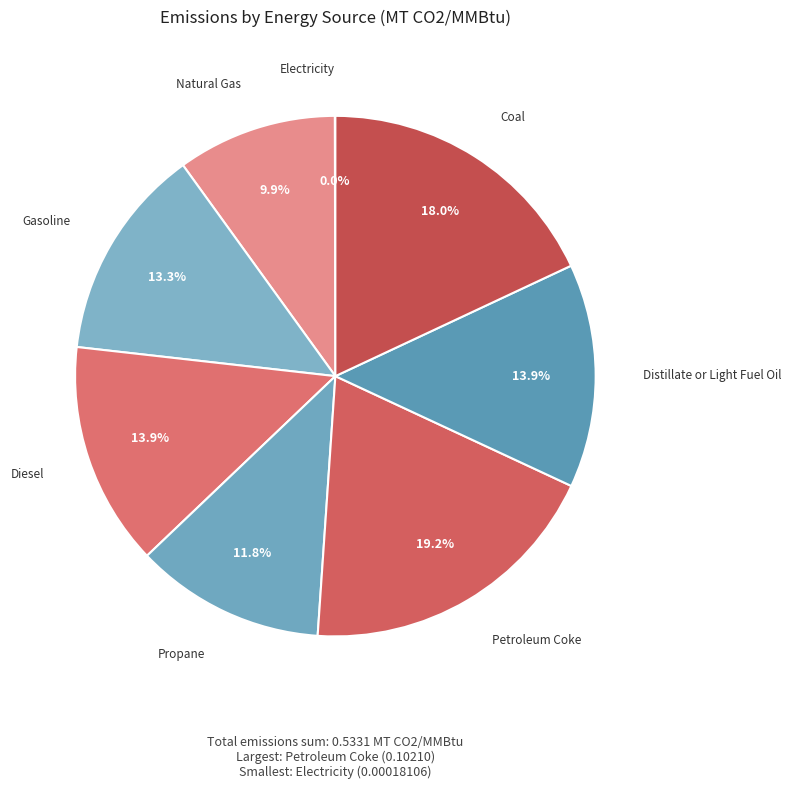

Is there any slice that represents more than half of the pie?

No